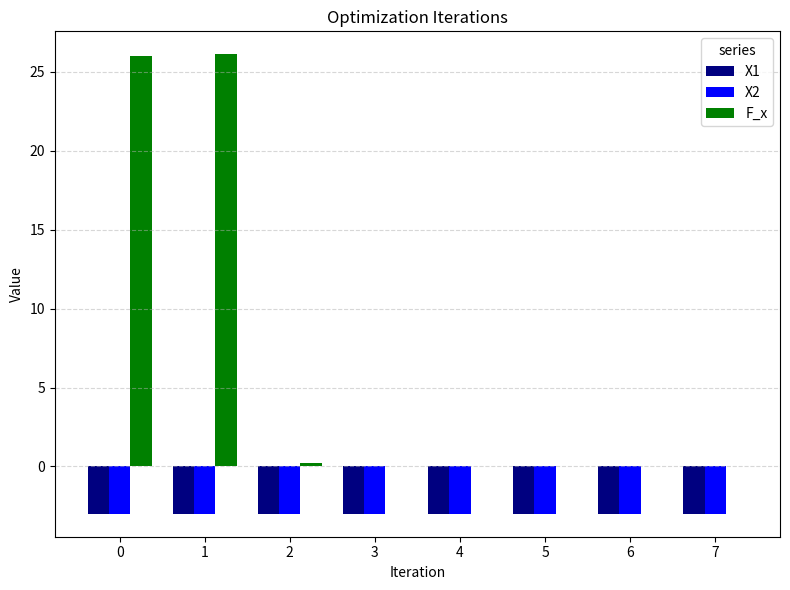

True or false: X1 has a value of -0.8 at 1.

False